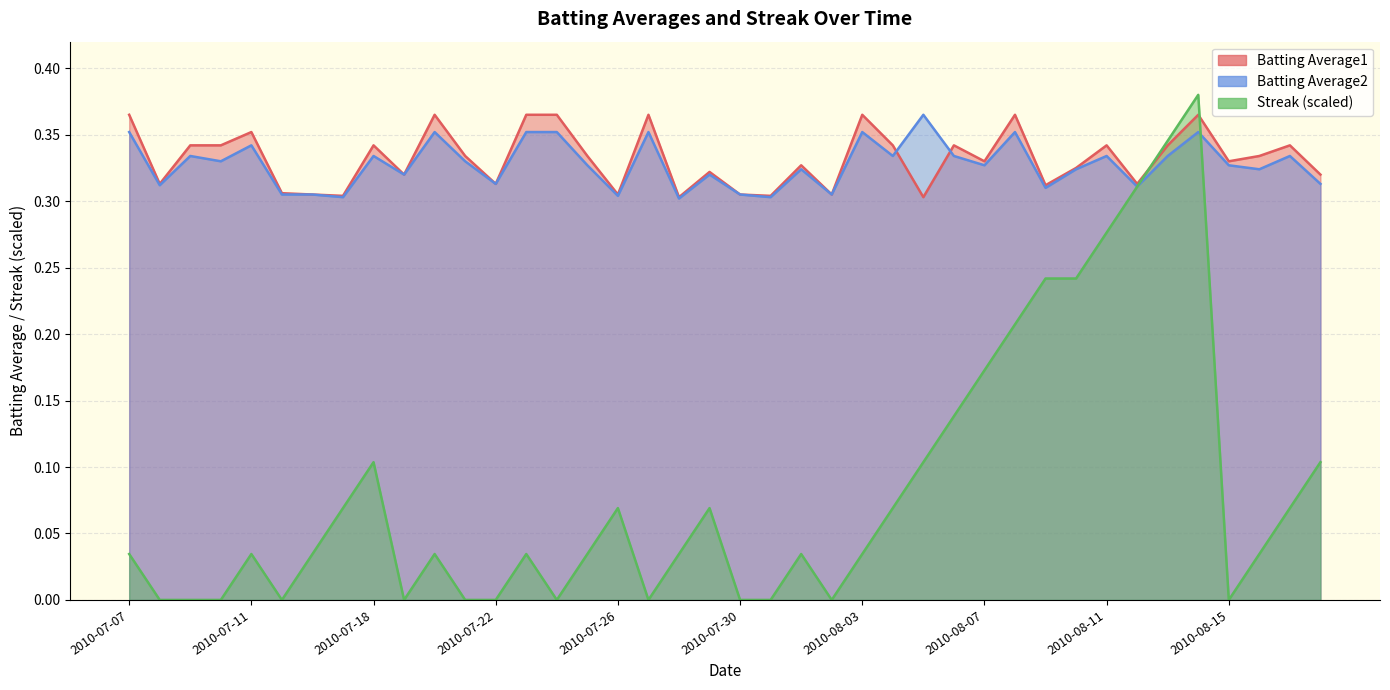

Which series changed the most between 2010-07-31 and 2010-08-02?

Batting Average2